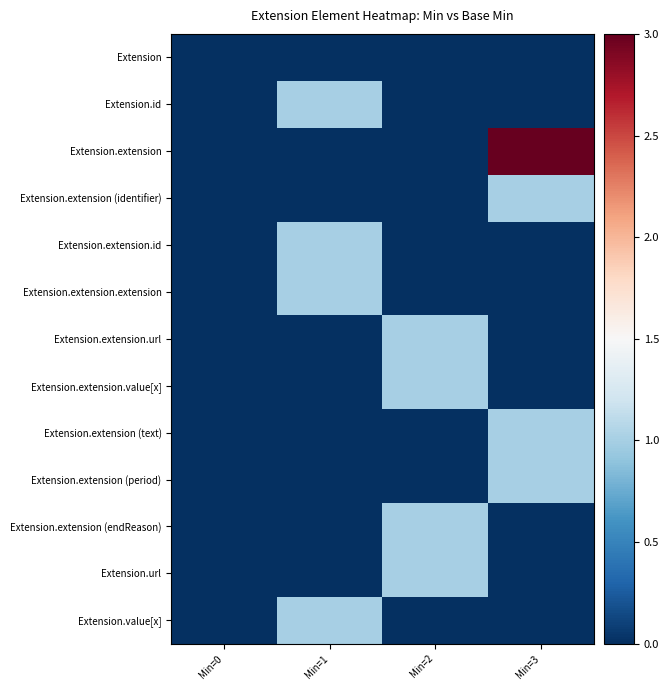

At Min=2, list the series in order from smallest to largest.

Extension, Extension.id, Extension.extension, Extension.extension (identifier), Extension.extension.id, Extension.extension.extension, Extension.extension (text), Extension.extension (period), Extension.value[x], Extension.extension.url, Extension.extension.value[x], Extension.extension (endReason), Extension.url